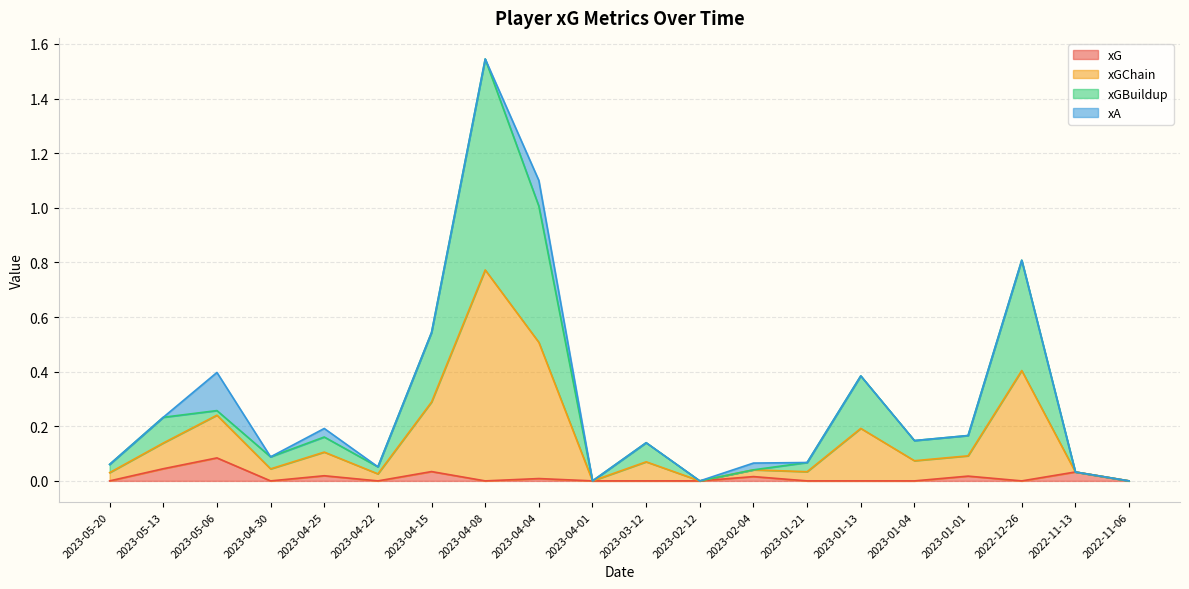

True or false: xG and xGChain cross at least once.

False